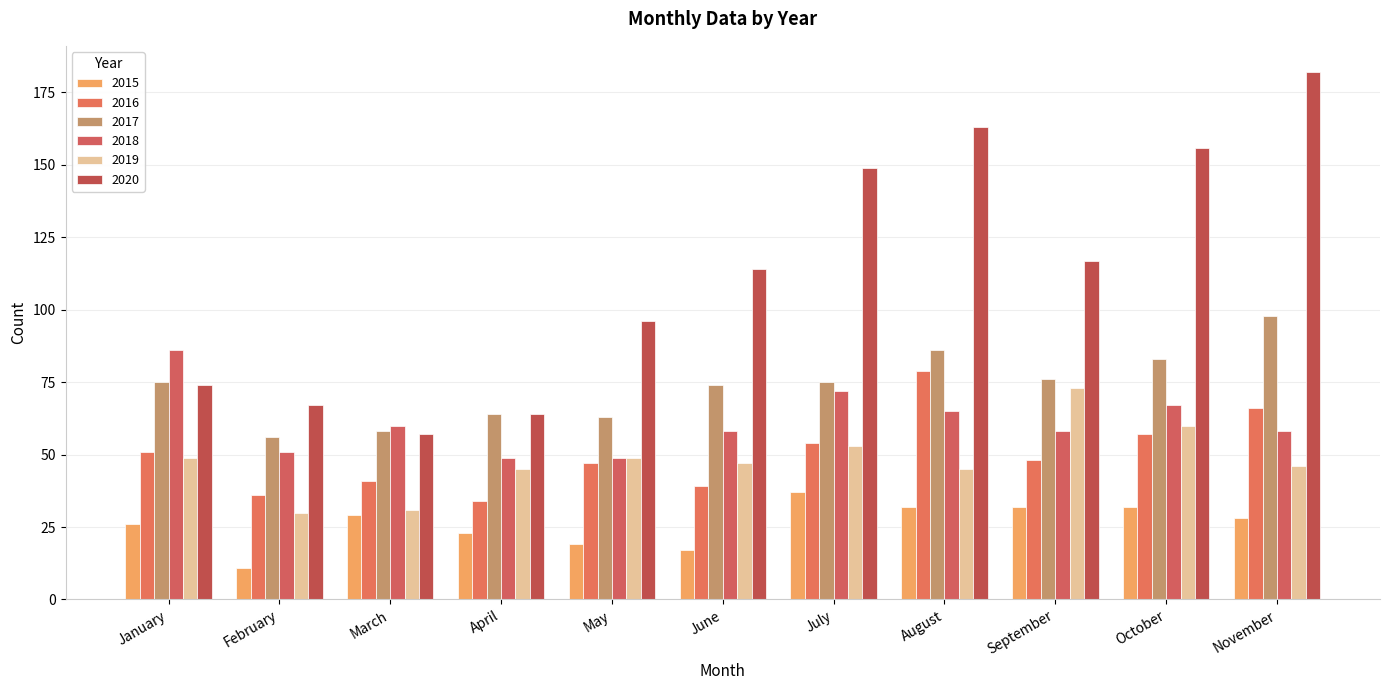

Is the value of 2017 at November greater than the value of 2019 at June?

Yes